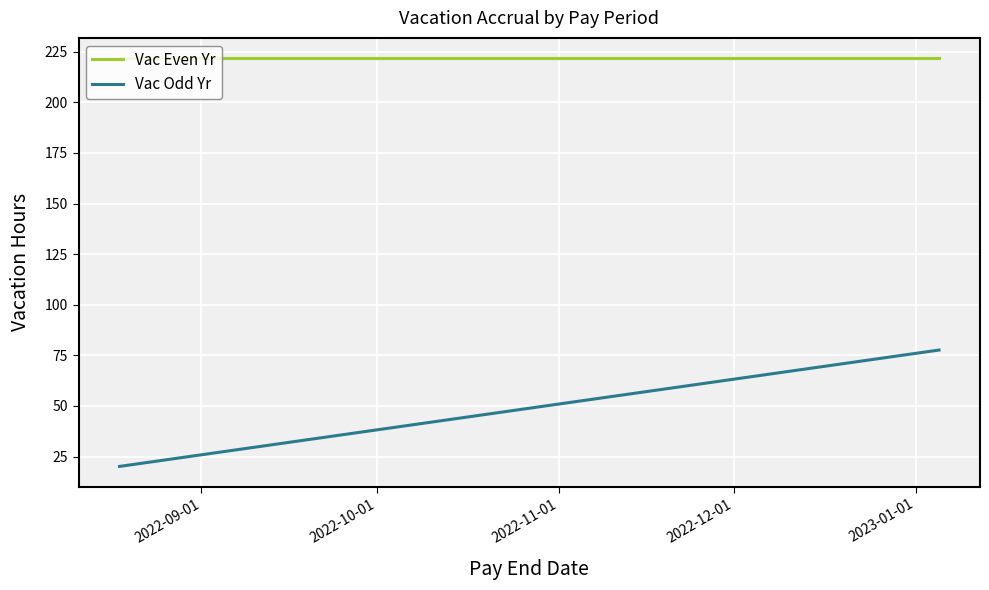

Is this an area chart (filled region under the line)?

No